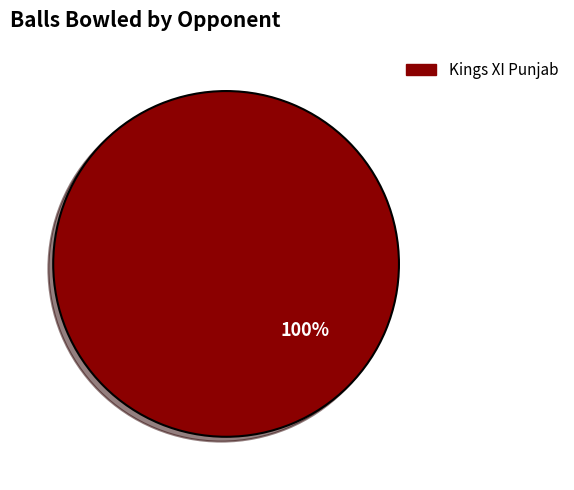

Count the number of slices in the pie.

1